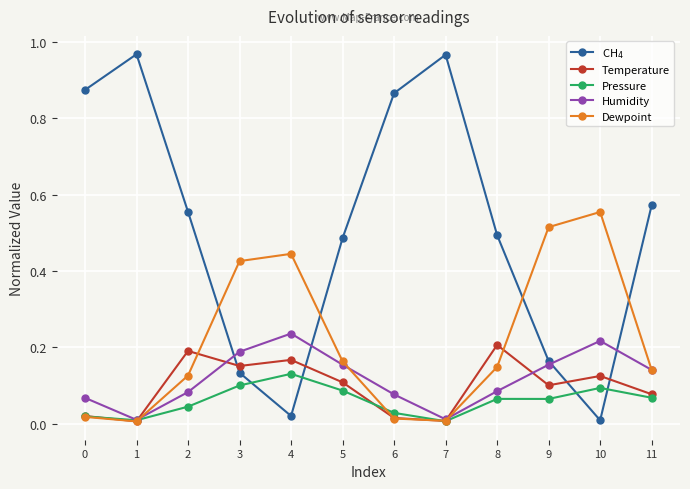

At which label does Pressure reach its peak?

4